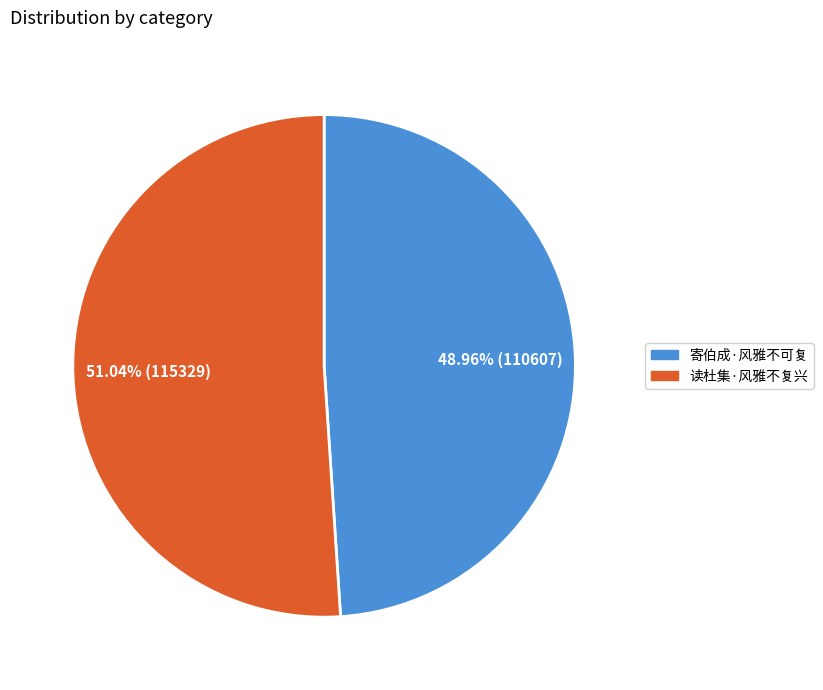

The 读杜集·风雅不复兴 slice represents 51% of the pie. True or false?

True